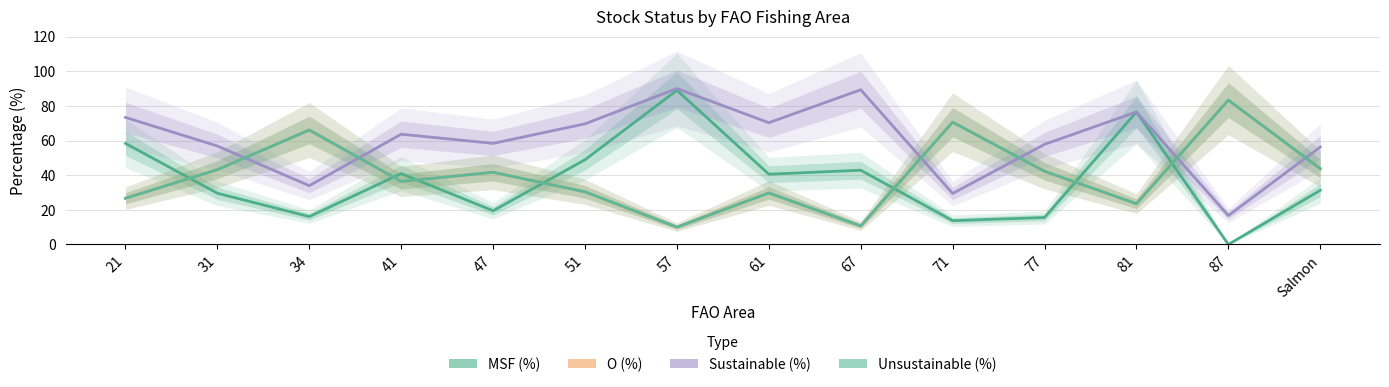

What is the difference between the Unsustainable (%) values at 71 and 57?

60.6